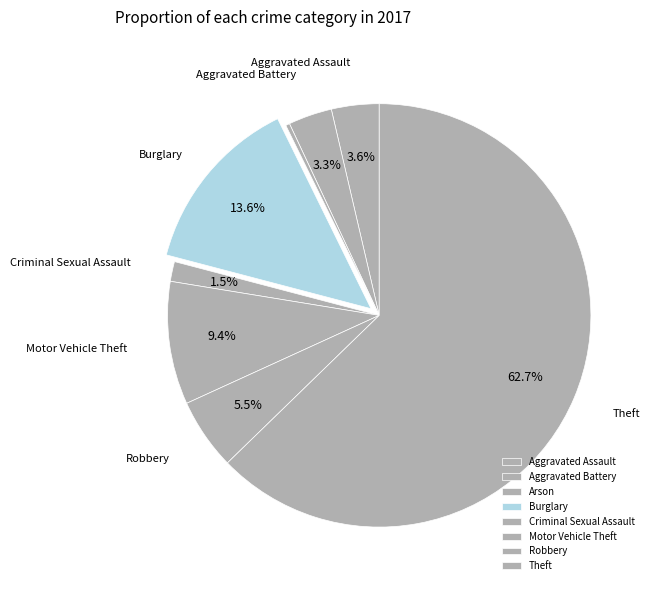

Approximately how many times larger is the value at Motor Vehicle Theft compared to Aggravated Assault?

2.6